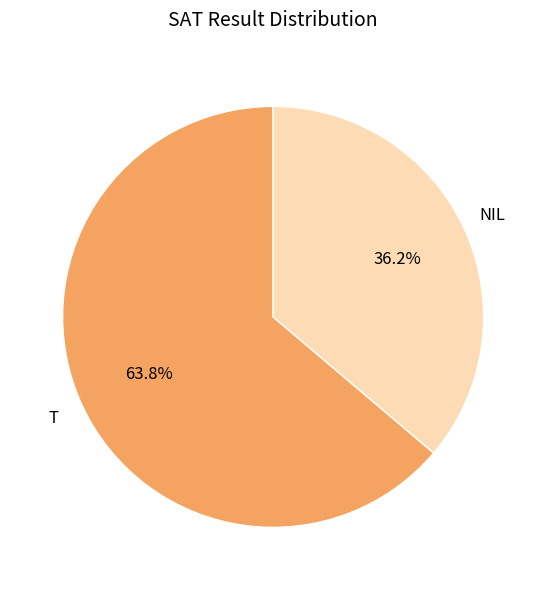

Is there a majority slice in this chart?

Yes